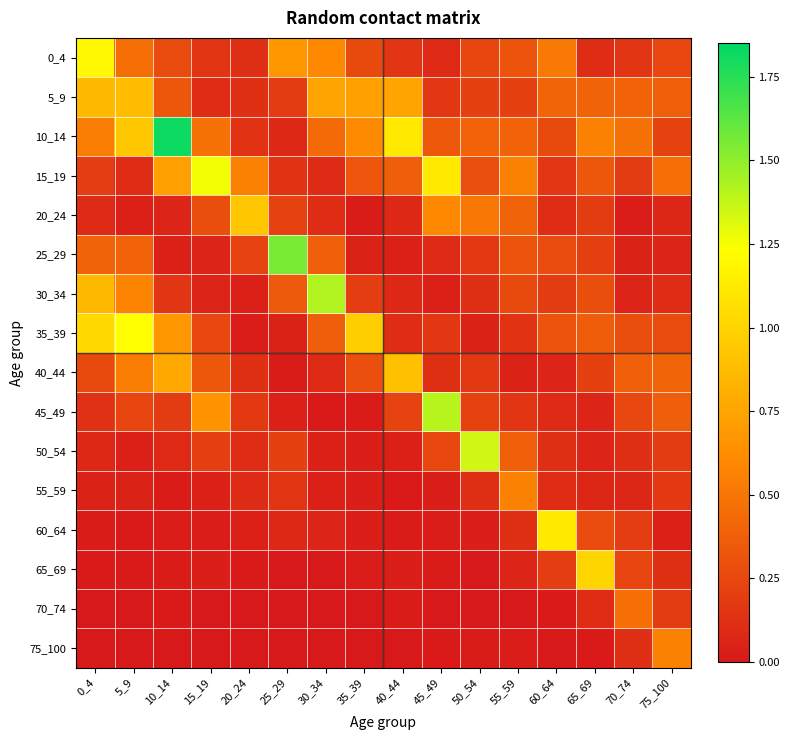

Reading right to left, what are all the values shown in this chart?

0_4: 75_100=0.3	70_74=0.2	65_69=0.1	60_64=0.5	55_59=0.3	50_54=0.2	45_49=0.1	40_44=0.2	35_39=0.3	30_34=0.6	25_29=0.7	20_24=0.1	15_19=0.1	10_14=0.3	5_9=0.5	0_4=1.2
5_9: 75_100=0.4	70_74=0.4	65_69=0.4	60_64=0.4	55_59=0.2	50_54=0.2	45_49=0.2	40_44=0.7	35_39=0.7	30_34=0.7	25_29=0.2	20_24=0.1	15_19=0.1	10_14=0.3	5_9=0.9	0_4=0.9
10_14: 75_100=0.2	70_74=0.5	65_69=0.6	60_64=0.3	55_59=0.4	50_54=0.4	45_49=0.3	40_44=1.1	35_39=0.6	30_34=0.4	25_29=0.1	20_24=0.1	15_19=0.5	10_14=1.8	5_9=0.9	0_4=0.5
15_19: 75_100=0.5	70_74=0.2	65_69=0.3	60_64=0.2	55_59=0.6	50_54=0.3	45_49=1.1	40_44=0.4	35_39=0.3	30_34=0.1	25_29=0.1	20_24=0.6	15_19=1.3	10_14=0.7	5_9=0.1	0_4=0.2
20_24: 75_100=0.1	70_74=0.0	65_69=0.2	60_64=0.1	55_59=0.4	50_54=0.5	45_49=0.6	40_44=0.1	35_39=0.0	30_34=0.1	25_29=0.2	20_24=0.9	15_19=0.3	10_14=0.1	5_9=0.0	0_4=0.1
25_29: 75_100=0.1	70_74=0.1	65_69=0.2	60_64=0.3	55_59=0.3	50_54=0.2	45_49=0.1	40_44=0.0	35_39=0.1	30_34=0.4	25_29=1.5	20_24=0.2	15_19=0.1	10_14=0.0	5_9=0.4	0_4=0.4
30_34: 75_100=0.1	70_74=0.1	65_69=0.3	60_64=0.2	55_59=0.3	50_54=0.1	45_49=0.0	40_44=0.1	35_39=0.2	30_34=1.4	25_29=0.3	20_24=0.0	15_19=0.1	10_14=0.2	5_9=0.6	0_4=0.9
35_39: 75_100=0.3	70_74=0.3	65_69=0.4	60_64=0.3	55_59=0.1	50_54=0.1	45_49=0.2	40_44=0.1	35_39=1.0	30_34=0.4	25_29=0.1	20_24=0.0	15_19=0.2	10_14=0.7	5_9=1.2	0_4=1.0
40_44: 75_100=0.4	70_74=0.4	65_69=0.2	60_64=0.1	55_59=0.1	50_54=0.2	45_49=0.1	40_44=0.9	35_39=0.3	30_34=0.1	25_29=0.0	20_24=0.1	15_19=0.3	10_14=0.8	5_9=0.5	0_4=0.3
45_49: 75_100=0.4	70_74=0.2	65_69=0.1	60_64=0.1	55_59=0.2	50_54=0.2	45_49=1.4	40_44=0.2	35_39=0.0	30_34=0.0	25_29=0.0	20_24=0.2	15_19=0.7	10_14=0.2	5_9=0.2	0_4=0.1
50_54: 75_100=0.2	70_74=0.1	65_69=0.1	60_64=0.1	55_59=0.4	50_54=1.3	45_49=0.3	40_44=0.0	35_39=0.0	30_34=0.0	25_29=0.2	20_24=0.1	15_19=0.2	10_14=0.1	5_9=0.1	0_4=0.1
55_59: 75_100=0.2	70_74=0.1	65_69=0.1	60_64=0.1	55_59=0.6	50_54=0.1	45_49=0.0	40_44=0.0	35_39=0.0	30_34=0.0	25_29=0.2	20_24=0.1	15_19=0.0	10_14=0.0	5_9=0.1	0_4=0.1
60_64: 75_100=0.0	70_74=0.2	65_69=0.3	60_64=1.1	55_59=0.1	50_54=0.0	45_49=0.0	40_44=0.0	35_39=0.0	30_34=0.1	25_29=0.1	20_24=0.0	15_19=0.0	10_14=0.0	5_9=0.0	0_4=0.0
65_69: 75_100=0.1	70_74=0.2	65_69=1.0	60_64=0.2	55_59=0.1	50_54=0.0	45_49=0.0	40_44=0.0	35_39=0.0	30_34=0.0	25_29=0.0	20_24=0.0	15_19=0.0	10_14=0.0	5_9=0.0	0_4=0.0
70_74: 75_100=0.2	70_74=0.5	65_69=0.1	60_64=0.0	55_59=0.0	50_54=0.0	45_49=0.0	40_44=0.0	35_39=0.0	30_34=0.0	25_29=0.0	20_24=0.0	15_19=0.0	10_14=0.0	5_9=0.0	0_4=0.0
75_100: 75_100=0.6	70_74=0.1	65_69=0.0	60_64=0.0	55_59=0.0	50_54=0.0	45_49=0.0	40_44=0.0	35_39=0.0	30_34=0.0	25_29=0.0	20_24=0.0	15_19=0.0	10_14=0.0	5_9=0.0	0_4=0.0